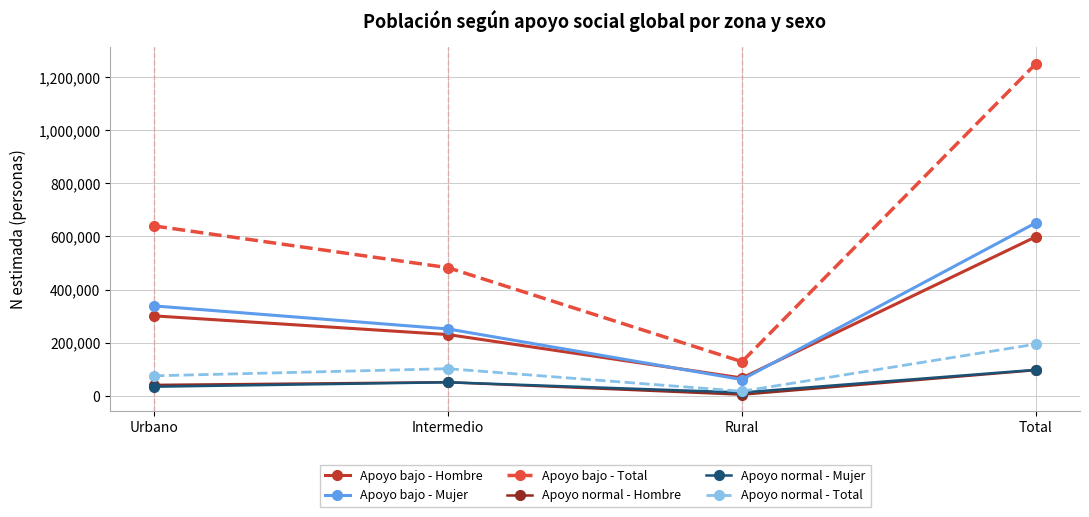

Rank the categories by Apoyo bajo - Total value from highest to lowest.

Total, Urbano, Intermedio, Rural